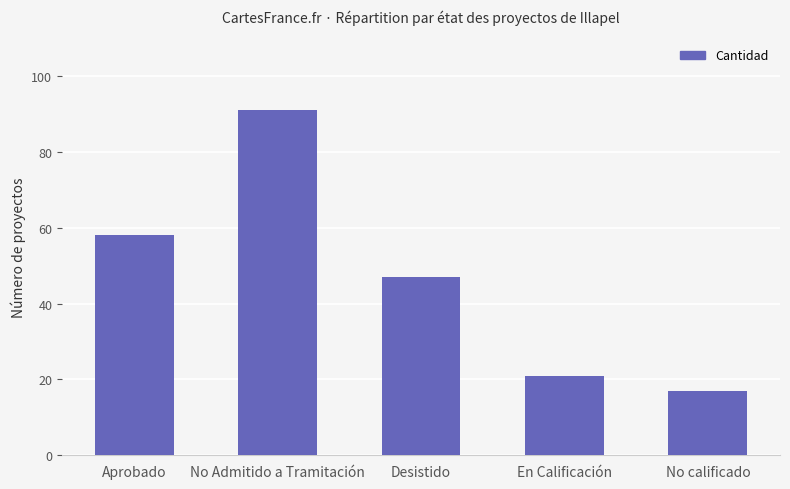

Read the value at Desistido, to the nearest 10.

50